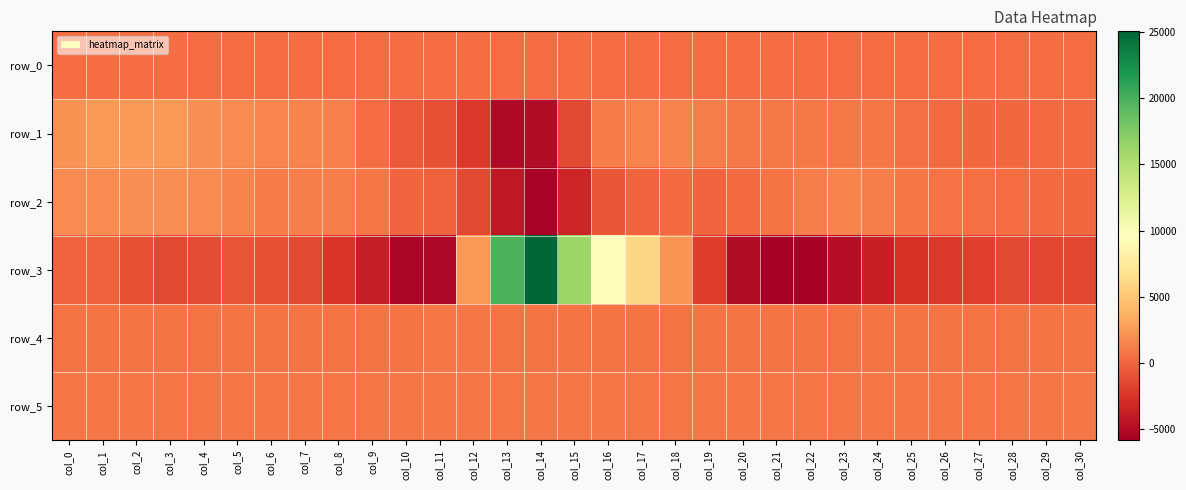

Is it true that row_4 equals 765.0 at col_8?

True